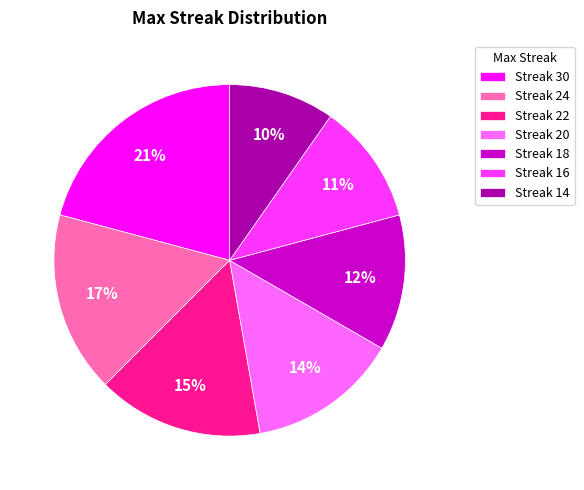

Combined, do Streak 30 and Streak 14 account for over 50%?

No